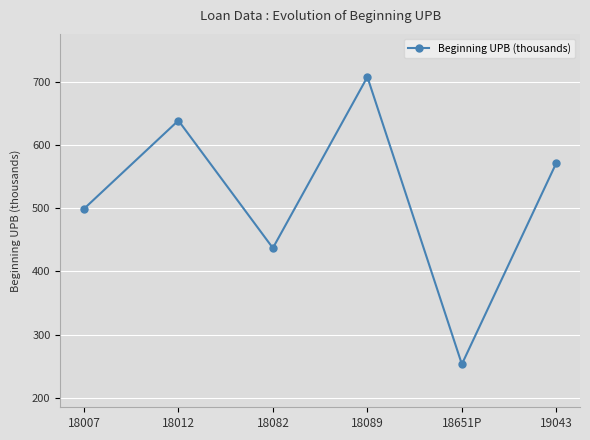

How many values are between 437 and 639?

4